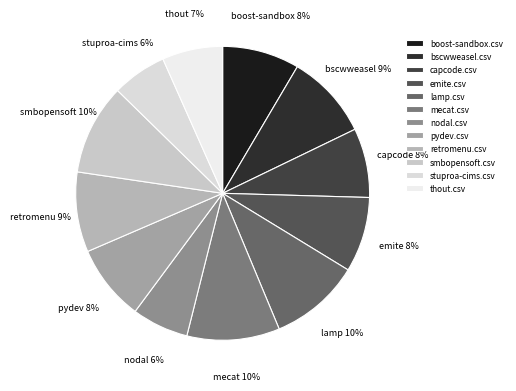

To the nearest percent, what is the difference between the bscwweasel.csv and emite.csv slice percentages?

1%